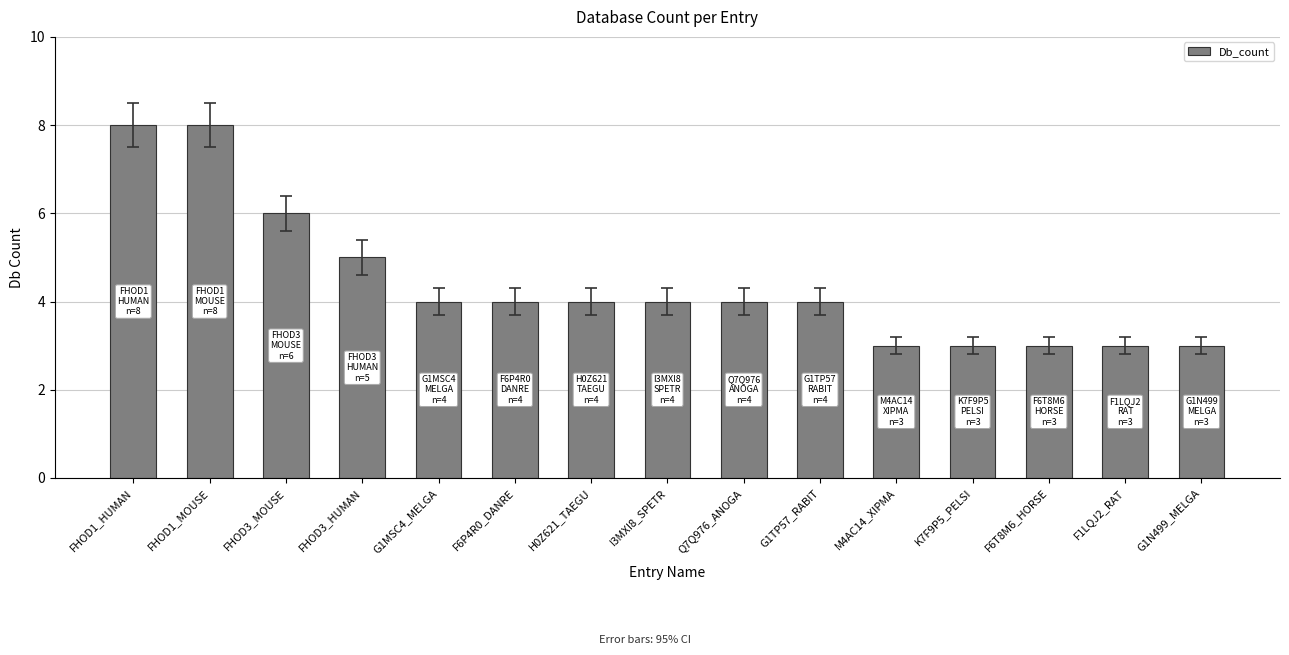

What is the smallest value displayed?

3